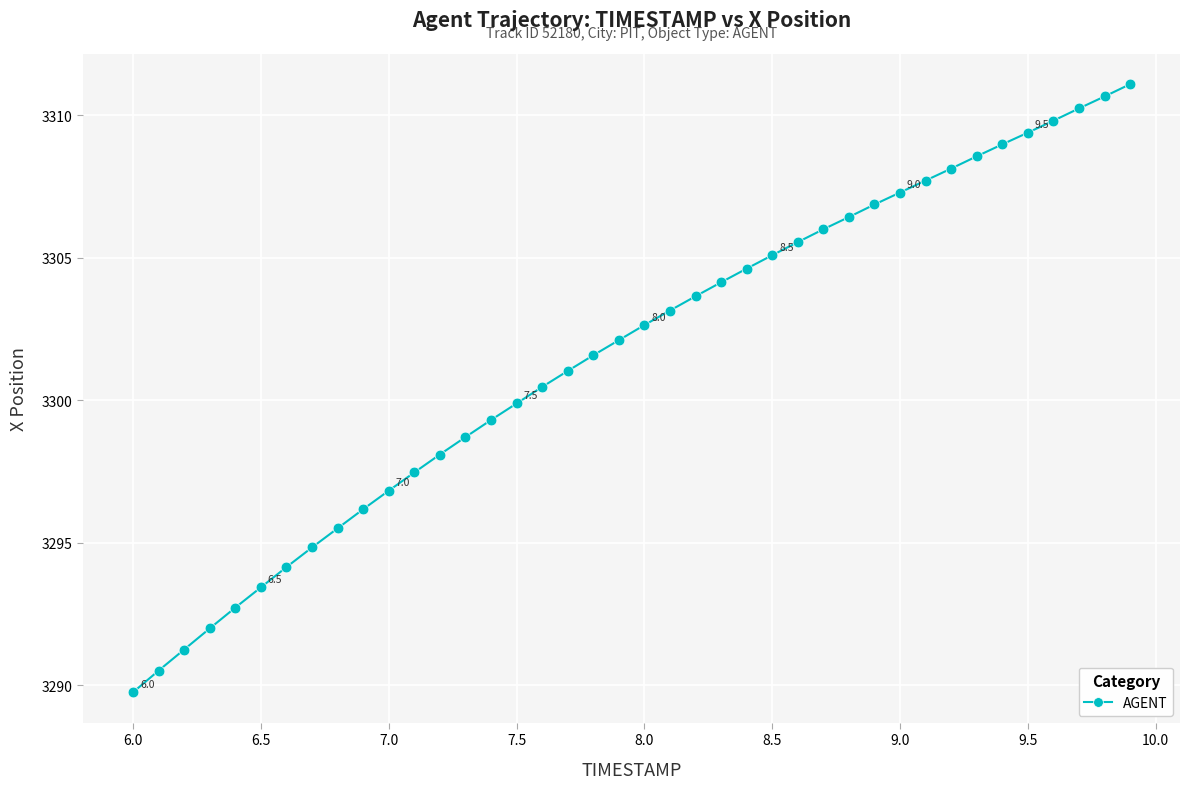

What is the range of X values (max minus min)?

3.9